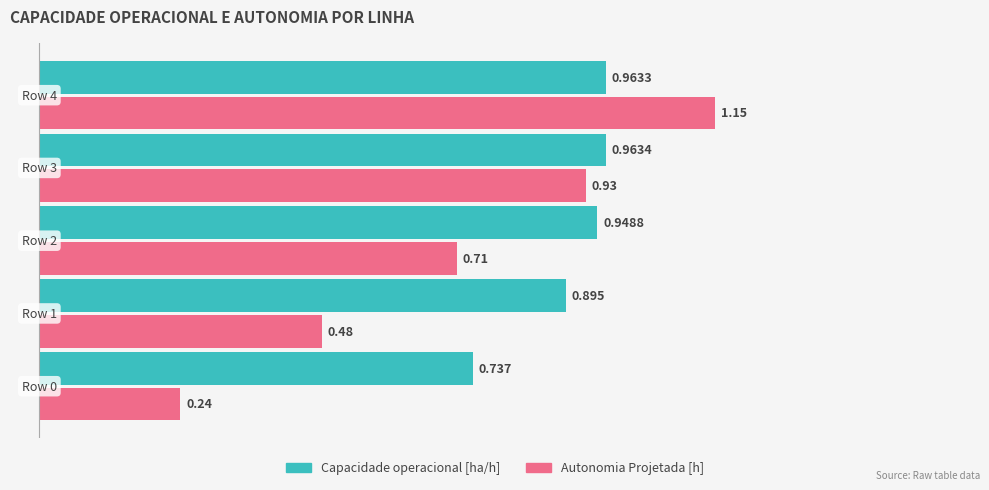

List the series in order of their peak value, highest first.

Autonomia Projetada [h], Capacidade operacional [ha/h]